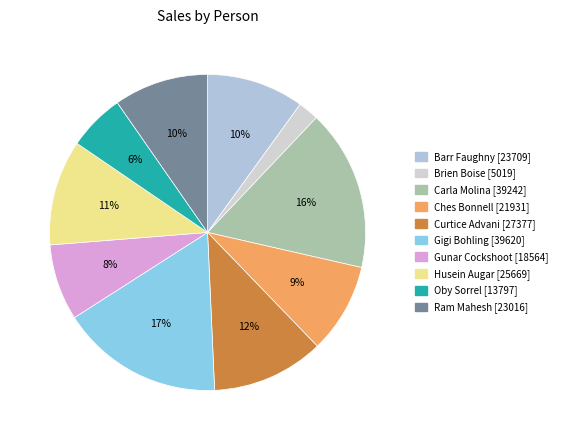

What percentage is the Ches Bonnell slice, to the nearest percent?

9%